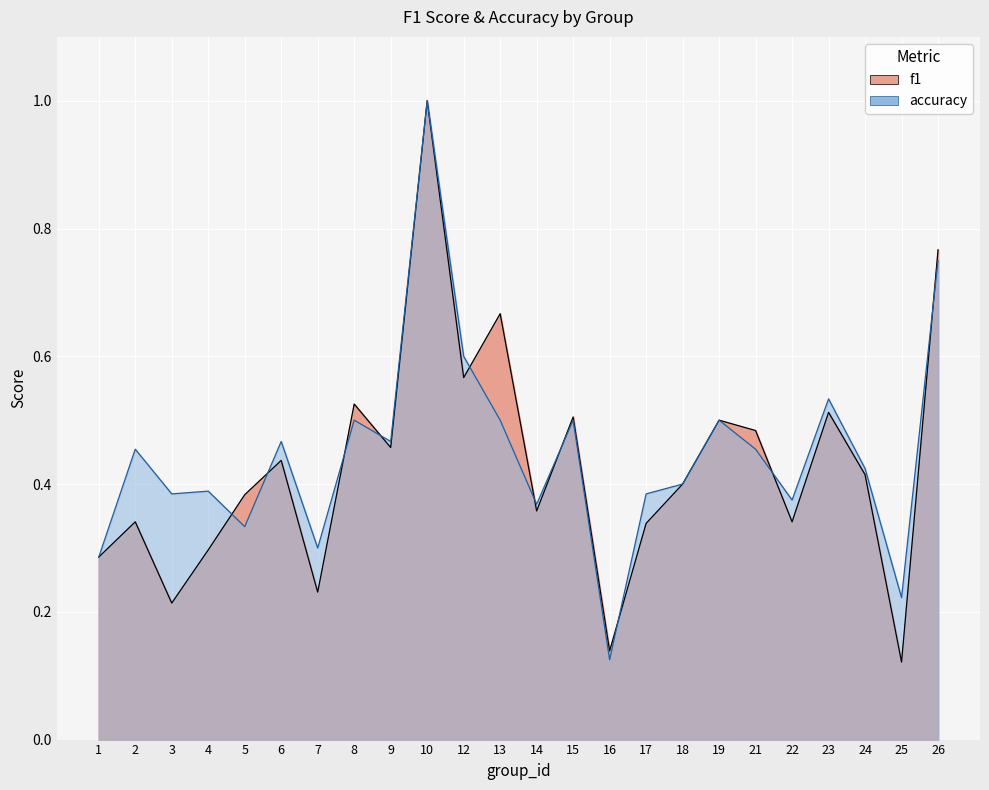

How many interior local peaks does the accuracy series have?

8